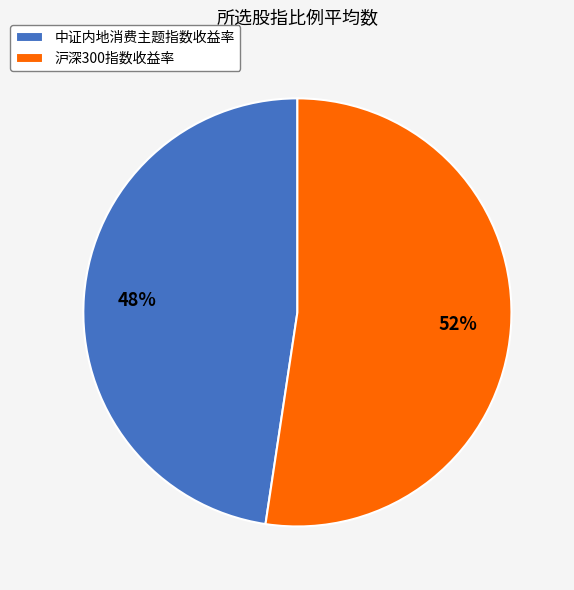

To the nearest percent, what percentage of the pie is 中证内地消费主题指数收益率?

48%